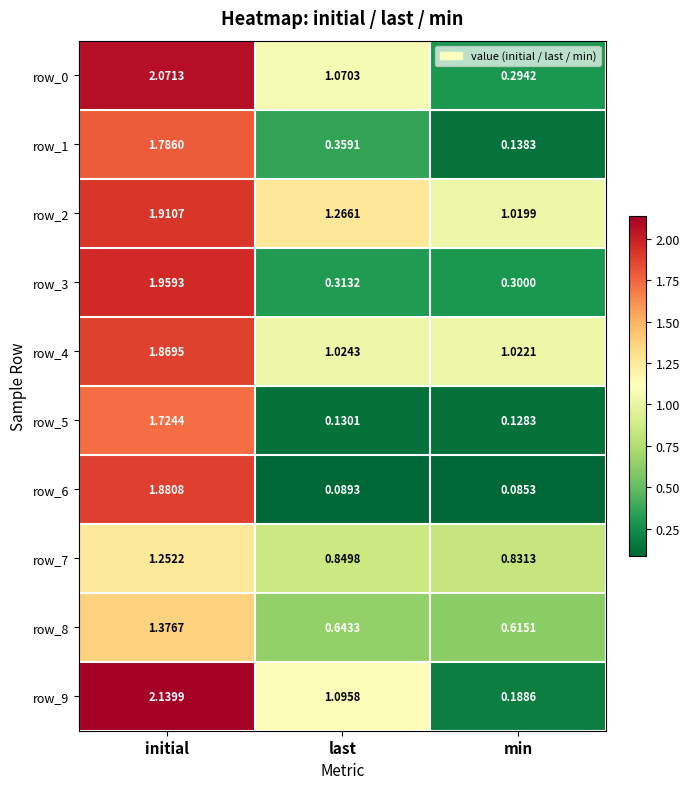

List the labels in order of row_6 value, smallest first.

min, last, initial